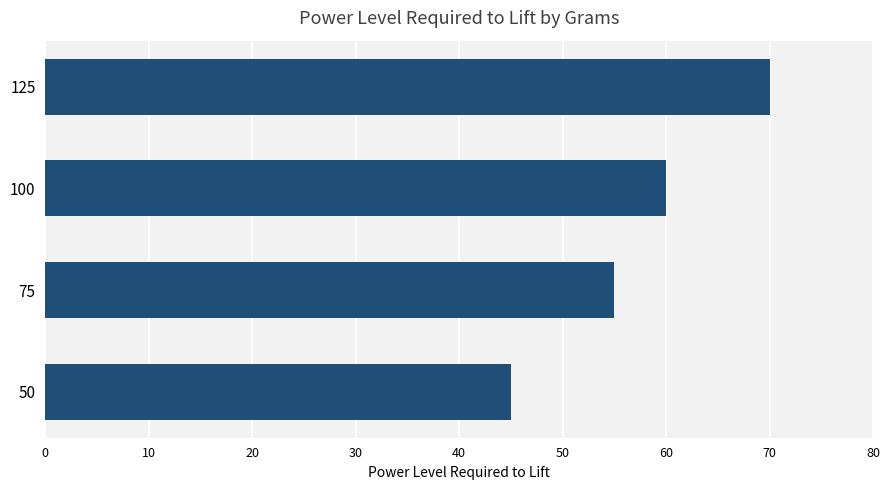

Rank the categories by value from lowest to highest.

50, 75, 100, 125